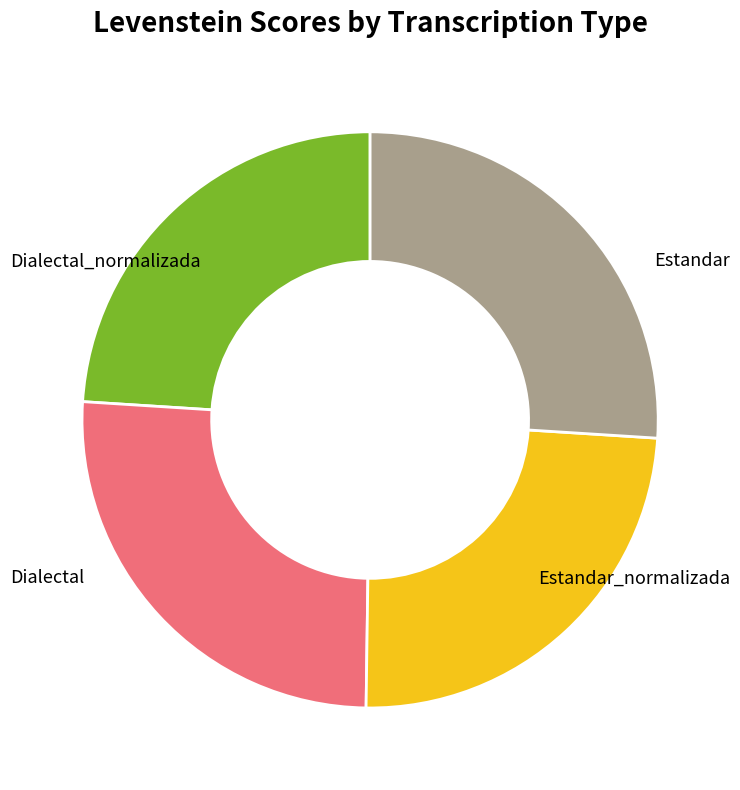

Does any single category account for the majority?

No